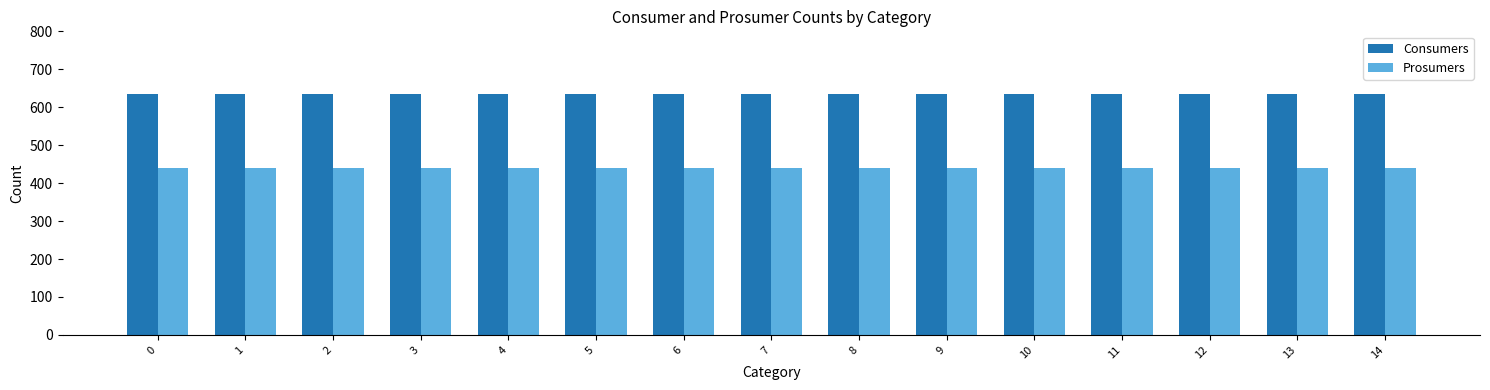

What are all the series names shown in the legend?

Consumers, Prosumers